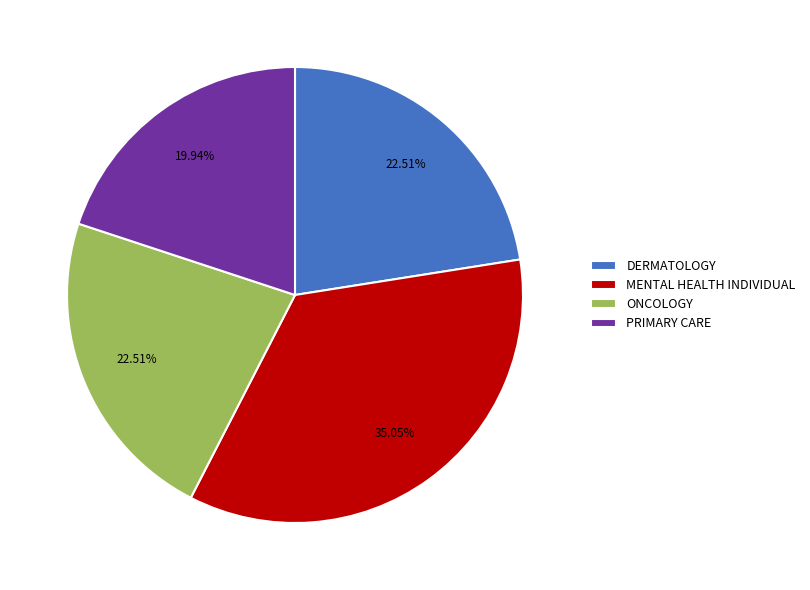

To the nearest percent, what percentage of the pie is MENTAL HEALTH INDIVIDUAL?

35%